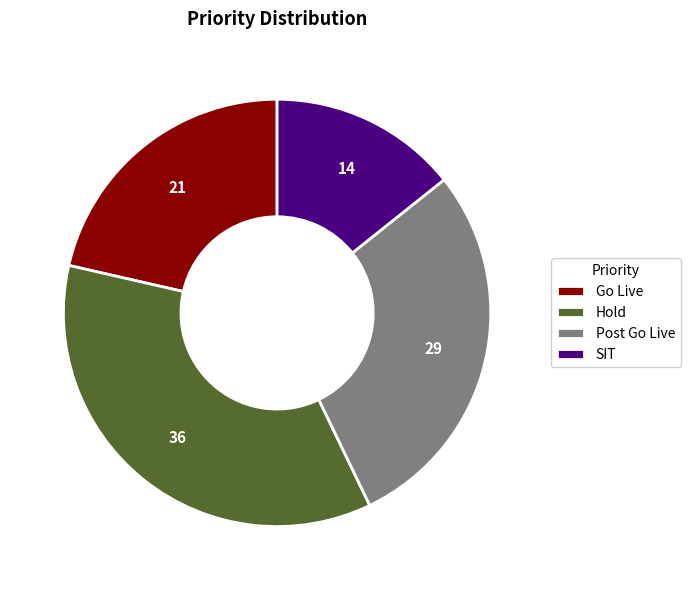

Which slice is the largest?

Hold